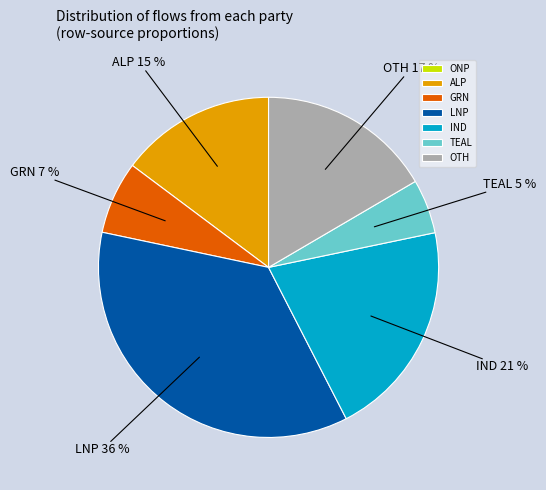

Which has a higher value, GRN or LNP?

LNP